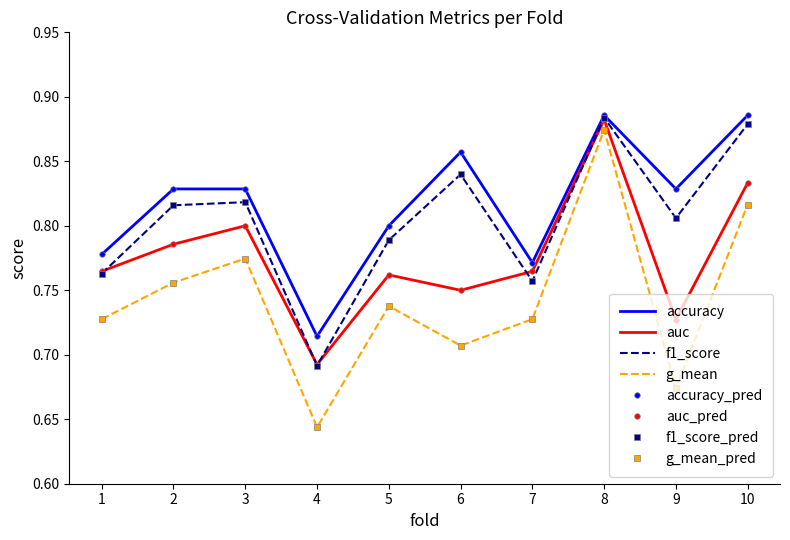

At which label does g_mean reach its peak?

8